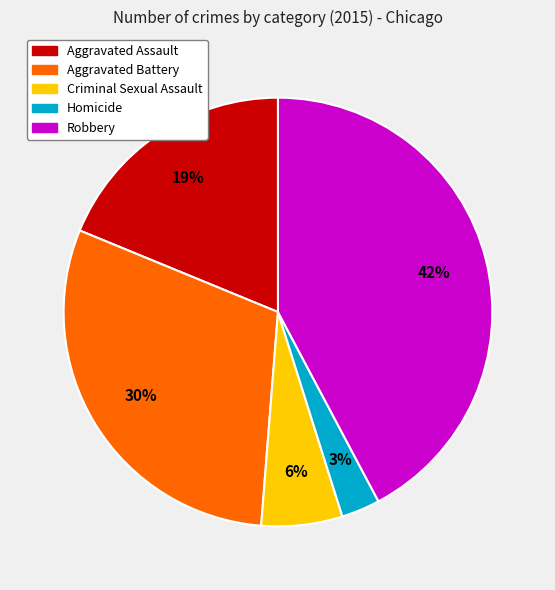

Does Criminal Sexual Assault represent more than half of the total?

No